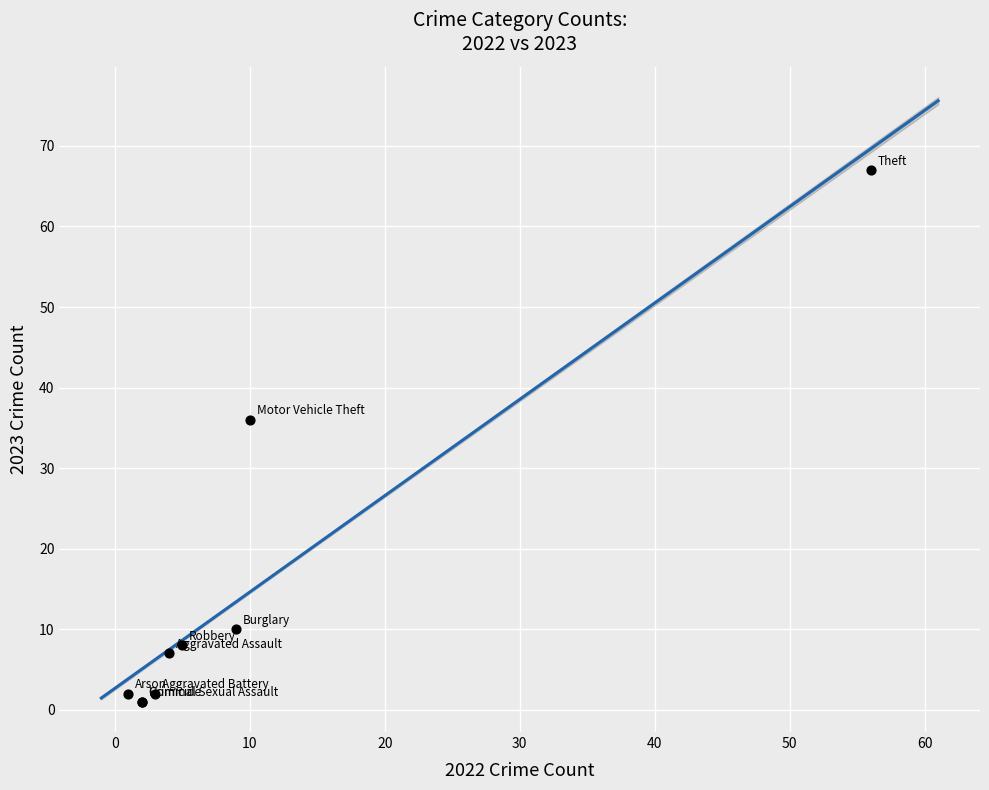

What Y value in the scatter plot is closest to 34?

36